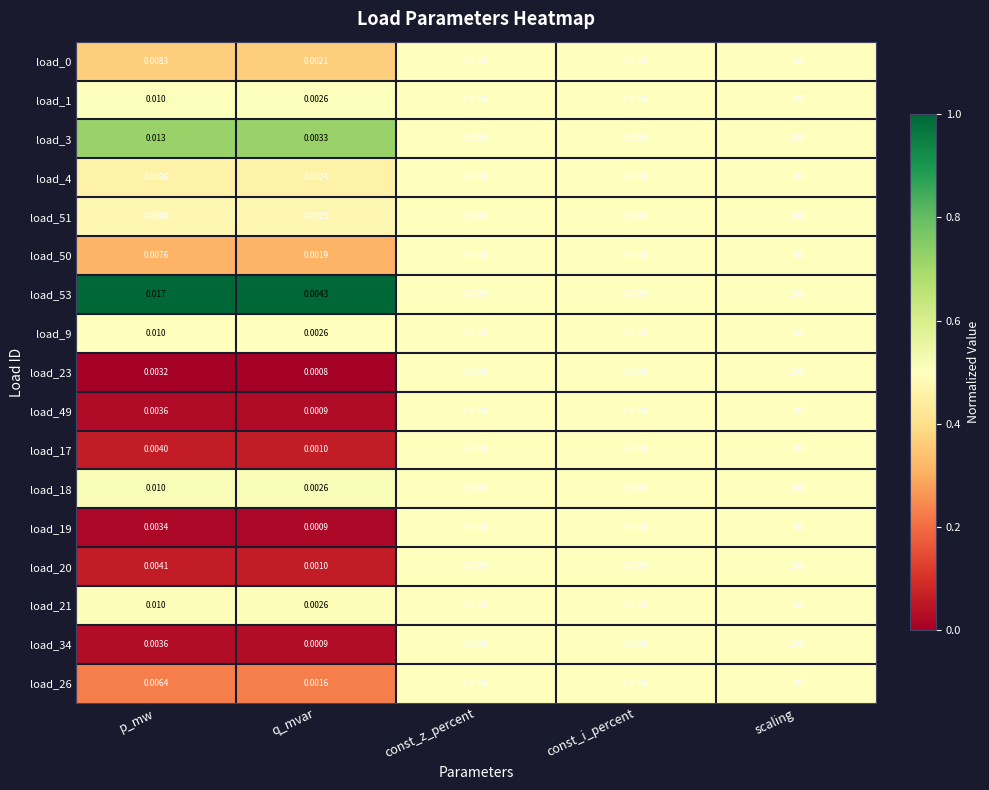

At which label does load_1 reach its peak?

scaling